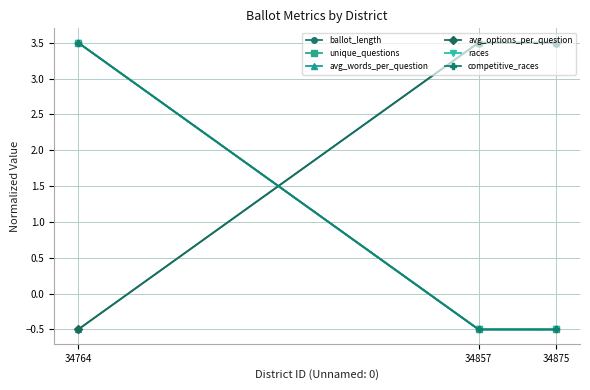

At which category is the sum across all series the highest?

34764